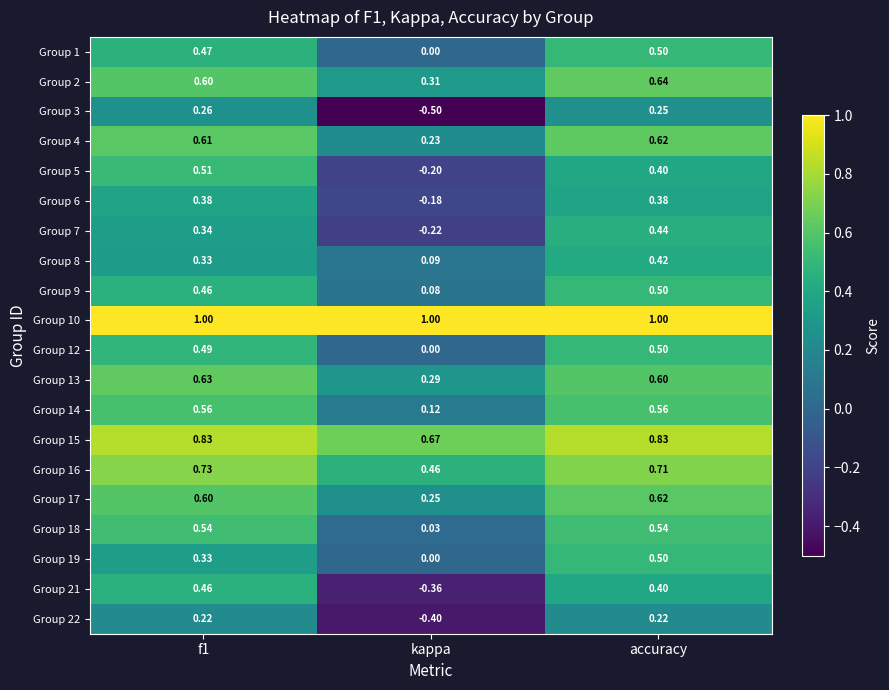

At which label does Group 9 reach its peak?

accuracy